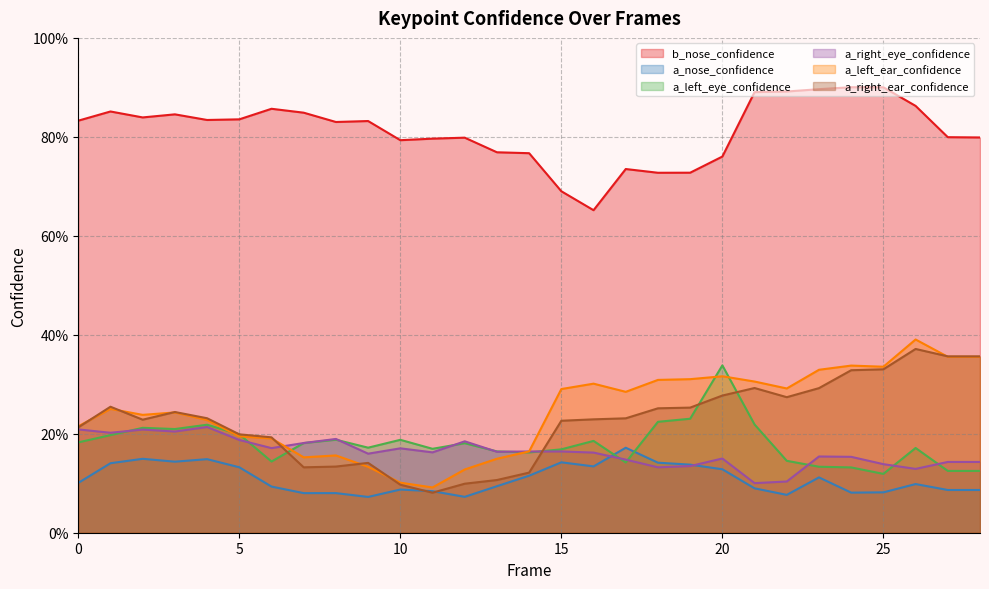

Reading left to right, list all the values displayed in this chart.

b_nose_confidence: 0.8	0.9	0.8	0.8	0.8	0.8	0.9	0.8	0.8	0.8	0.8	0.8	0.8	0.8	0.8	0.7	0.7	0.7	0.7	0.7	0.8	0.9	0.9	0.9	0.9	0.9	0.9	0.8	0.8
a_nose_confidence: 0.1	0.1	0.1	0.1	0.1	0.1	0.1	0.1	0.1	0.1	0.1	0.1	0.1	0.1	0.1	0.1	0.1	0.2	0.1	0.1	0.1	0.1	0.1	0.1	0.1	0.1	0.1	0.1	0.1
a_left_eye_confidence: 0.2	0.2	0.2	0.2	0.2	0.2	0.1	0.2	0.2	0.2	0.2	0.2	0.2	0.2	0.2	0.2	0.2	0.1	0.2	0.2	0.3	0.2	0.1	0.1	0.1	0.1	0.2	0.1	0.1
a_right_eye_confidence: 0.2	0.2	0.2	0.2	0.2	0.2	0.2	0.2	0.2	0.2	0.2	0.2	0.2	0.2	0.2	0.2	0.2	0.1	0.1	0.1	0.2	0.1	0.1	0.2	0.2	0.1	0.1	0.1	0.1
a_left_ear_confidence: 0.2	0.3	0.2	0.2	0.2	0.2	0.2	0.2	0.2	0.1	0.1	0.1	0.1	0.1	0.2	0.3	0.3	0.3	0.3	0.3	0.3	0.3	0.3	0.3	0.3	0.3	0.4	0.4	0.4
a_right_ear_confidence: 0.2	0.3	0.2	0.2	0.2	0.2	0.2	0.1	0.1	0.1	0.1	0.1	0.1	0.1	0.1	0.2	0.2	0.2	0.3	0.3	0.3	0.3	0.3	0.3	0.3	0.3	0.4	0.4	0.4